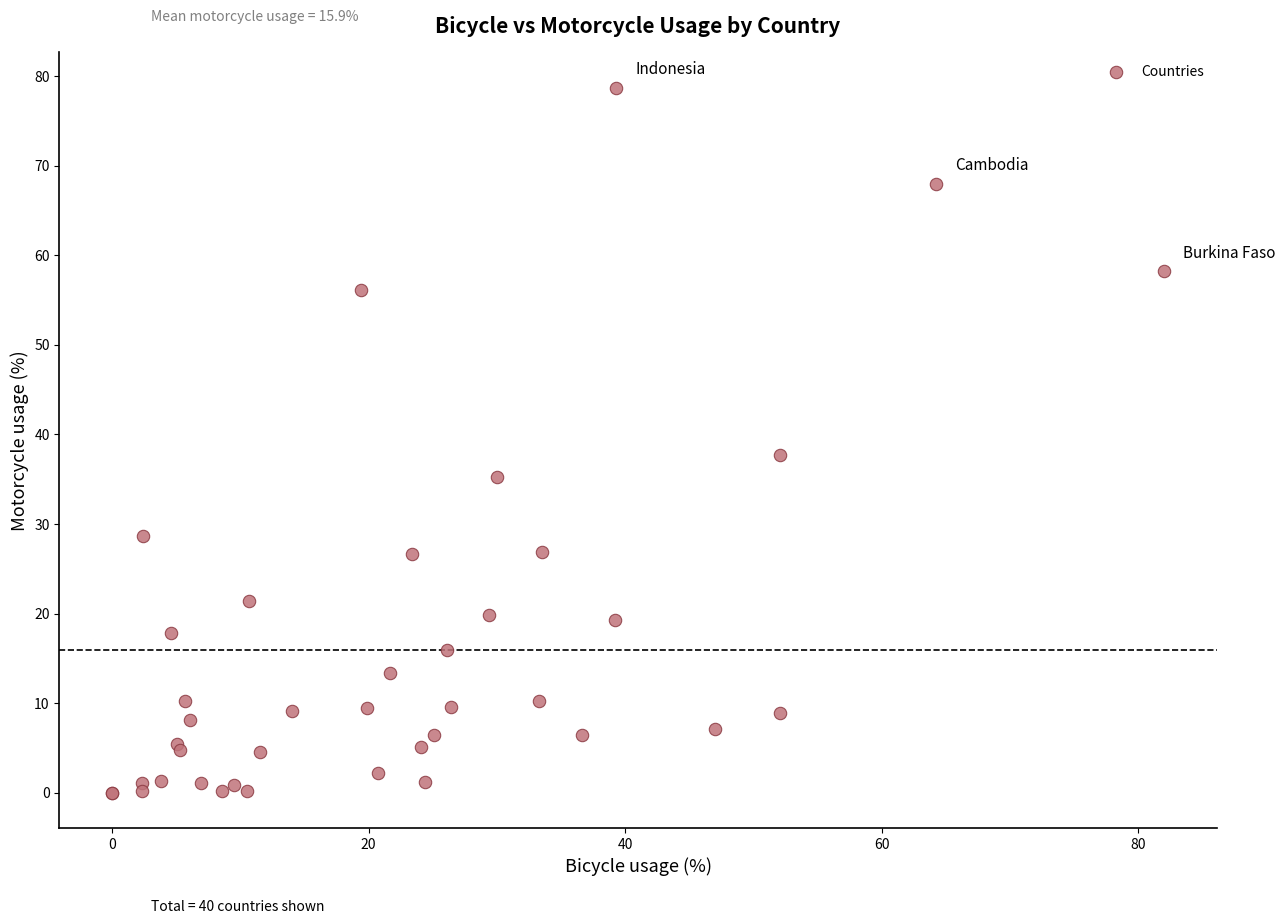

What Y value in the scatter plot is closest to 39?

37.7